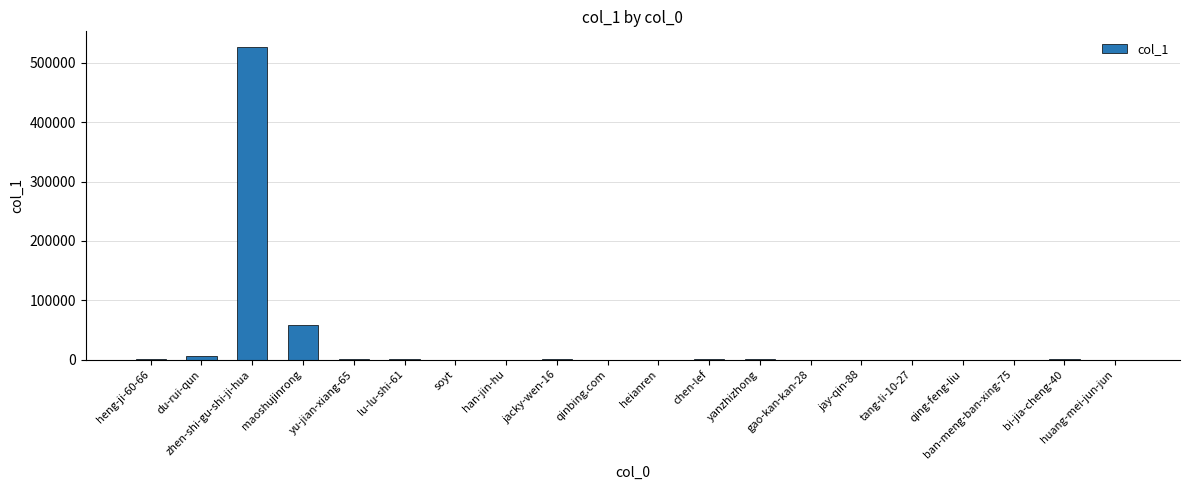

Does the chart contain stacked bars?

No